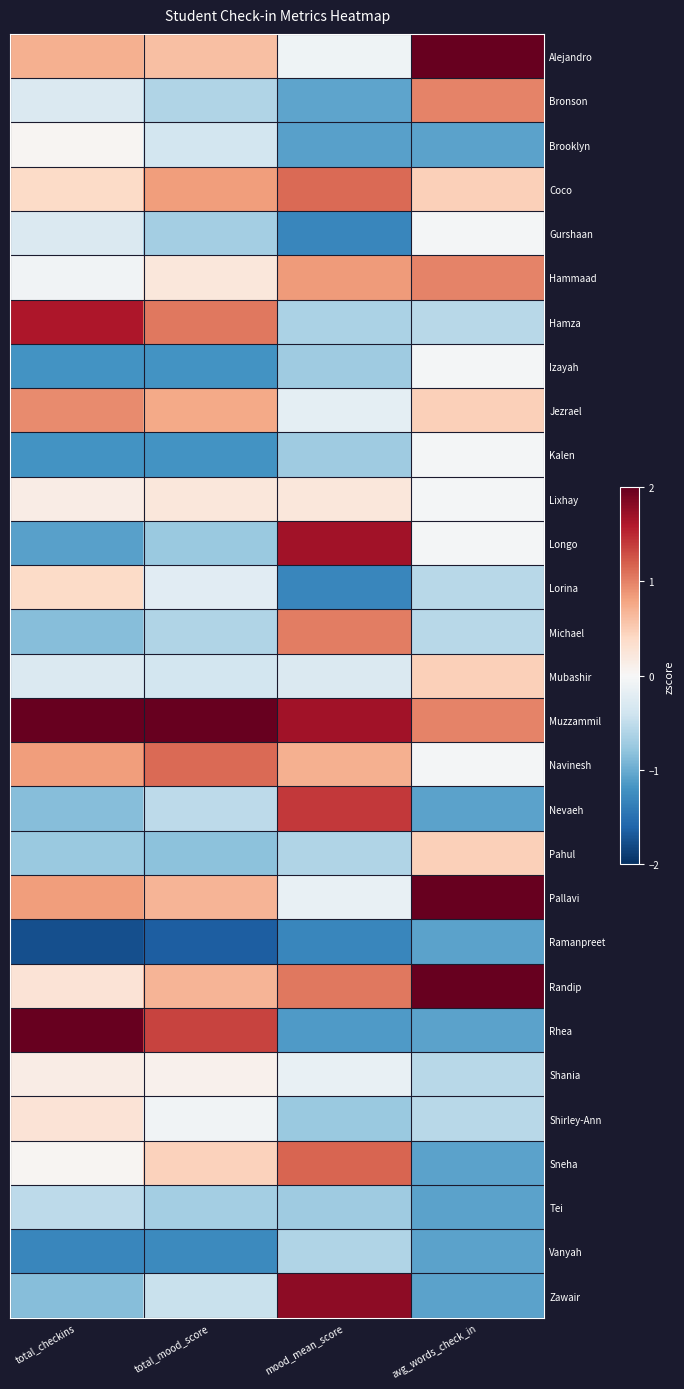

Rank the series by their maximum value, from lowest to highest.

Ramanpreet, Vanyah, Tei, Gurshaan, Izayah, Kalen, Brooklyn, Shania, Lixhay, Shirley-Ann, Lorina, Mubashir, Pahul, Jezrael, Bronson, Hammaad, Michael, Coco, Navinesh, Sneha, Nevaeh, Hamza, Longo, Zawair, Pallavi, Randip, Rhea, Alejandro, Muzzammil